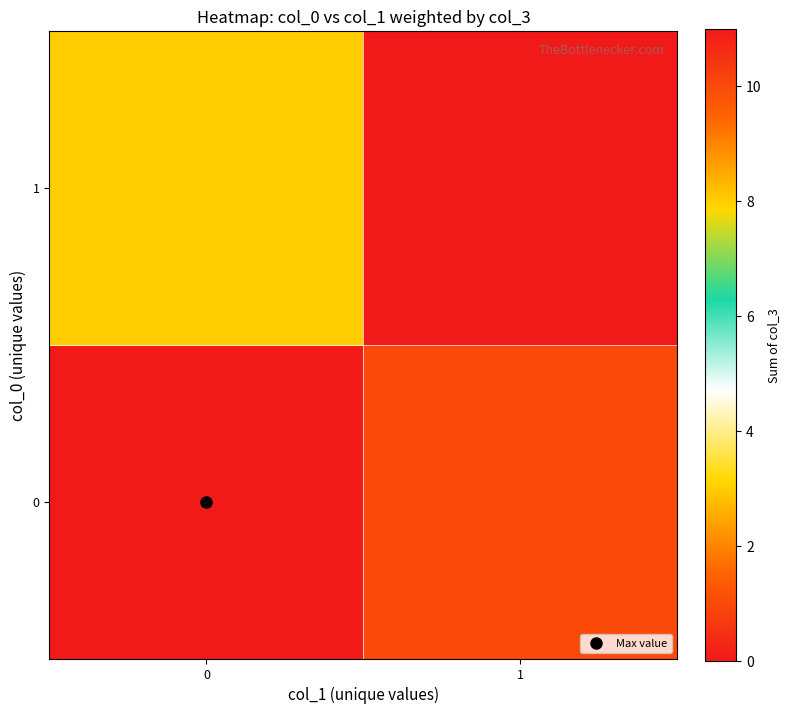

Which category has the lowest value across all series?

1